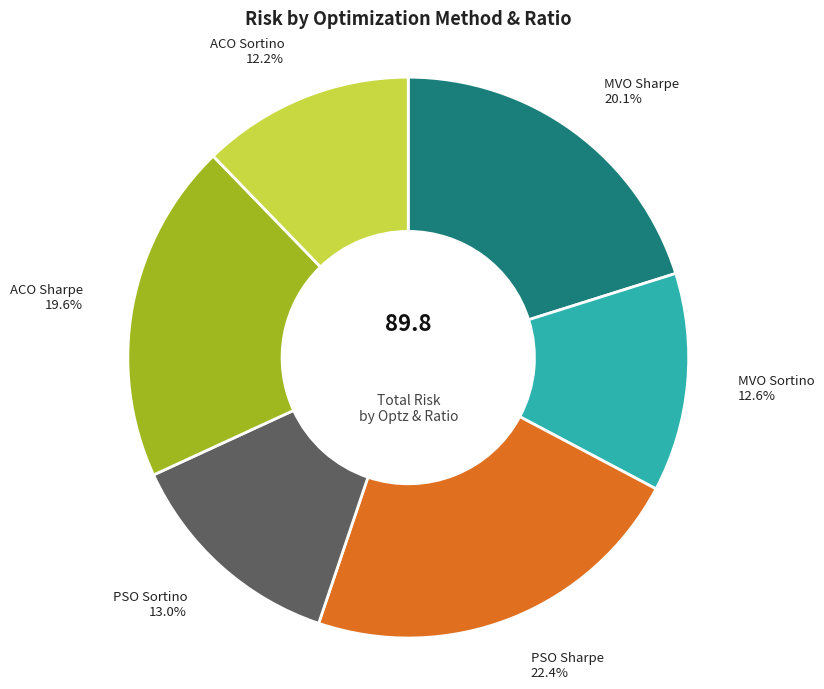

Does PSO Sortino represent more than half of the total?

No